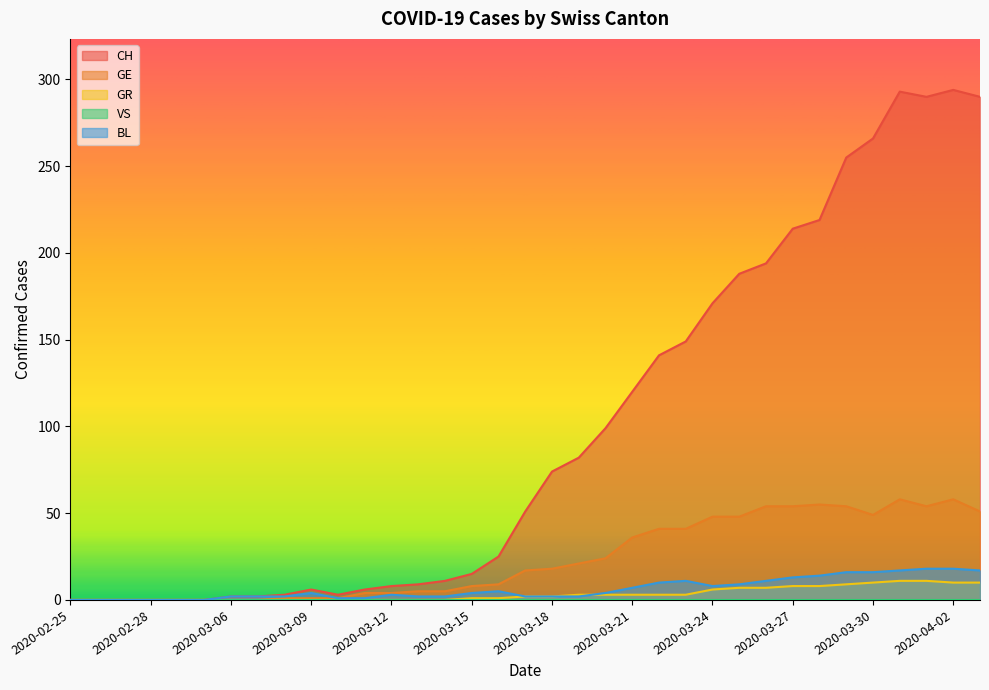

Reading right to left, list all the values displayed in this chart.

CH: 2020-04-03=290	2020-04-02=294	2020-04-01=290	2020-03-31=293	2020-03-30=266	2020-03-29=255	2020-03-28=219	2020-03-27=214	2020-03-26=194	2020-03-25=188	2020-03-24=171	2020-03-23=149	2020-03-22=141	2020-03-21=120	2020-03-20=99	2020-03-19=82	2020-03-18=74	2020-03-17=51	2020-03-16=25	2020-03-15=15	2020-03-14=11	2020-03-13=9	2020-03-12=8	2020-03-11=6	2020-03-10=3	2020-03-09=6	2020-03-08=3	2020-03-07=2	2020-03-06=2	2020-03-01=0	2020-02-29=0	2020-02-28=0	2020-02-27=0	2020-02-26=0	2020-02-25=0
GE: 2020-04-03=51	2020-04-02=58	2020-04-01=54	2020-03-31=58	2020-03-30=49	2020-03-29=54	2020-03-28=55	2020-03-27=54	2020-03-26=54	2020-03-25=48	2020-03-24=48	2020-03-23=41	2020-03-22=41	2020-03-21=36	2020-03-20=24	2020-03-19=21	2020-03-18=18	2020-03-17=17	2020-03-16=9	2020-03-15=8	2020-03-14=5	2020-03-13=5	2020-03-12=4	2020-03-11=4	2020-03-10=1	2020-03-09=1	2020-03-08=1	2020-03-07=0	2020-03-06=0	2020-03-01=0	2020-02-29=0	2020-02-28=0	2020-02-27=0	2020-02-26=0	2020-02-25=0
GR: 2020-04-03=10	2020-04-02=10	2020-04-01=11	2020-03-31=11	2020-03-30=10	2020-03-29=9	2020-03-28=8	2020-03-27=8	2020-03-26=7	2020-03-25=7	2020-03-24=6	2020-03-23=3	2020-03-22=3	2020-03-21=3	2020-03-20=3	2020-03-19=3	2020-03-18=2	2020-03-17=2	2020-03-16=1	2020-03-15=1	2020-03-14=0	2020-03-13=0	2020-03-12=0	2020-03-11=0	2020-03-10=0	2020-03-09=0	2020-03-08=0	2020-03-07=0	2020-03-06=0	2020-03-01=0	2020-02-29=0	2020-02-28=0	2020-02-27=0	2020-02-26=0	2020-02-25=0
BL: 2020-04-03=17	2020-04-02=18	2020-04-01=18	2020-03-31=17	2020-03-30=16	2020-03-29=16	2020-03-28=14	2020-03-27=13	2020-03-26=11	2020-03-25=9	2020-03-24=8	2020-03-23=11	2020-03-22=10	2020-03-21=7	2020-03-20=4	2020-03-19=2	2020-03-18=2	2020-03-17=2	2020-03-16=5	2020-03-15=4	2020-03-14=2	2020-03-13=2	2020-03-12=3	2020-03-11=1	2020-03-10=1	2020-03-09=4	2020-03-08=2	2020-03-07=2	2020-03-06=2	2020-03-01=0	2020-02-29=0	2020-02-28=0	2020-02-27=0	2020-02-26=0	2020-02-25=0